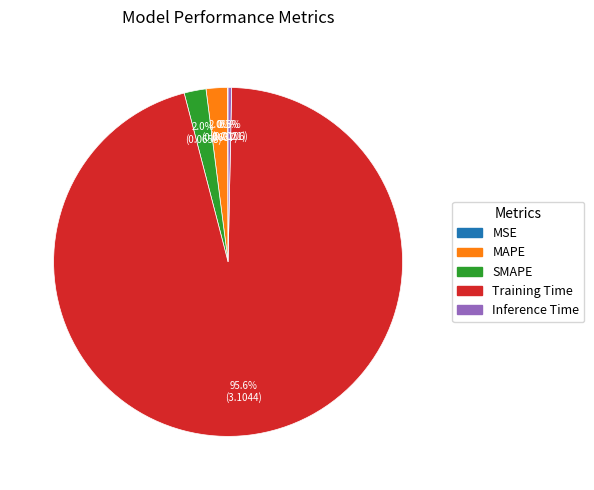

Which category has the biggest portion of the pie?

Training Time